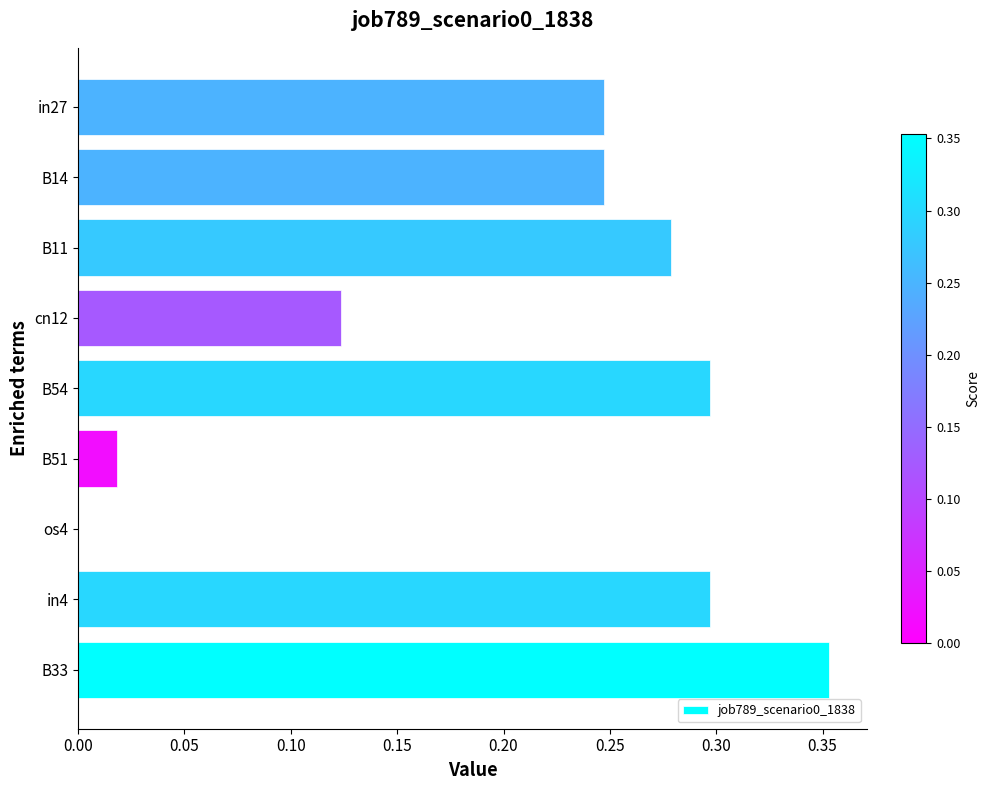

At which label is the value closest to 0?

os4